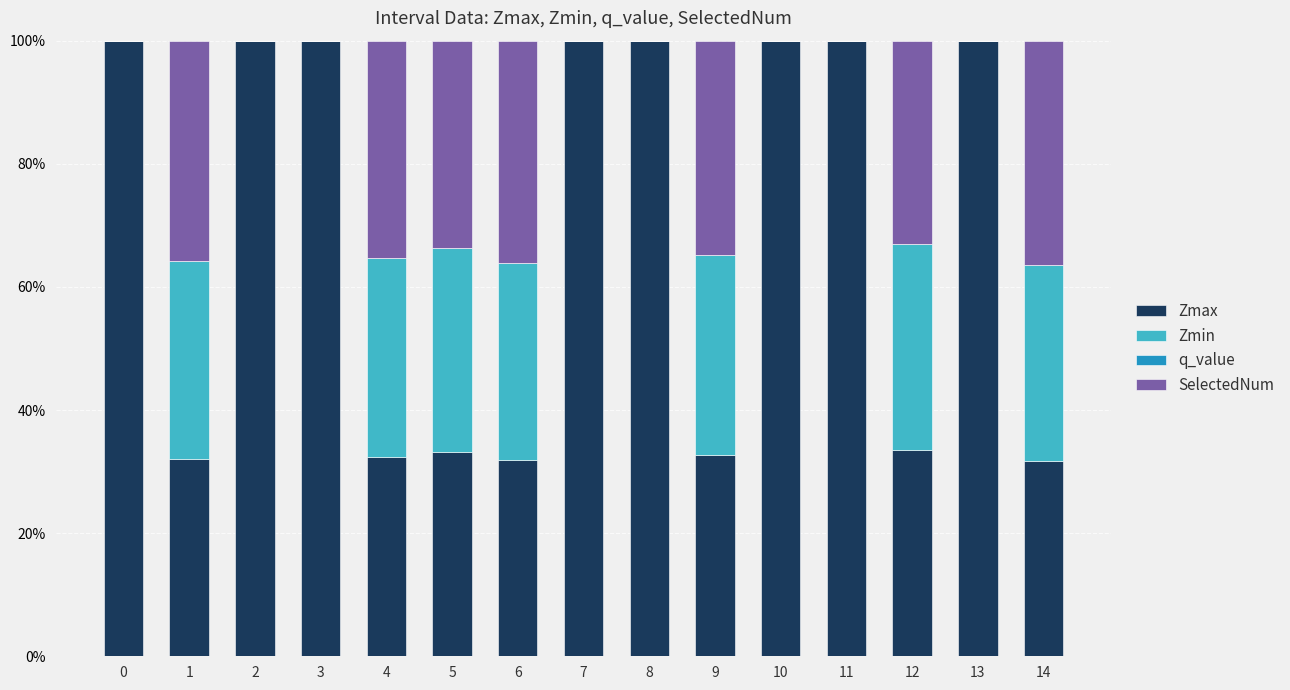

What is the sum of the Zmax values at 0 and 12?

133.5